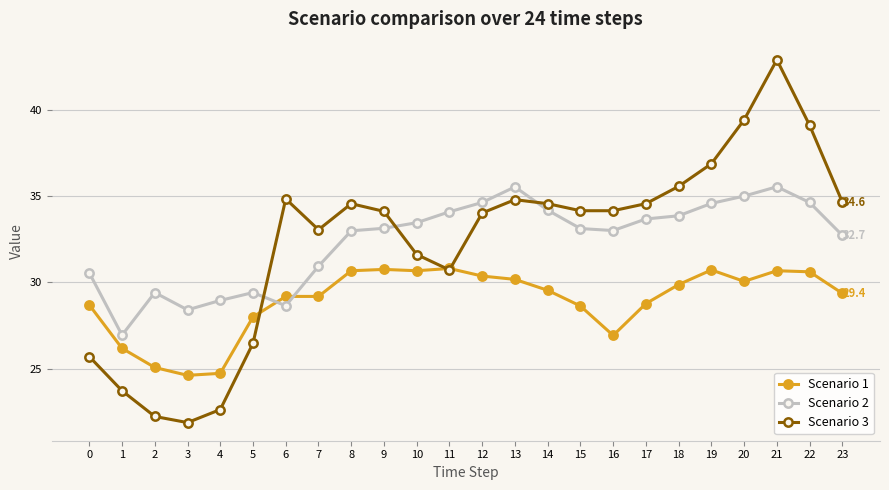

True or false: Scenario 1 has more than 0 interior local peaks.

True